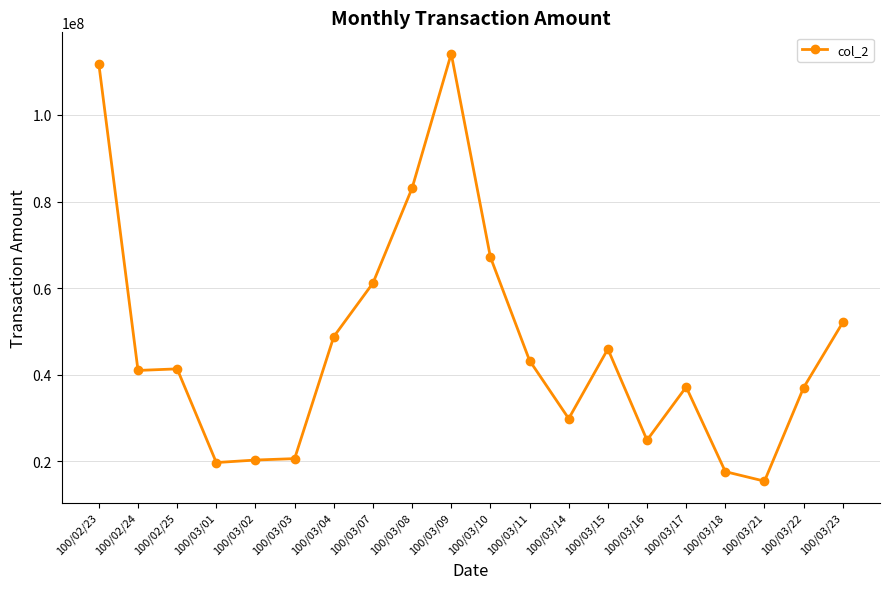

Where does the data first go above 41344380?

100/02/23